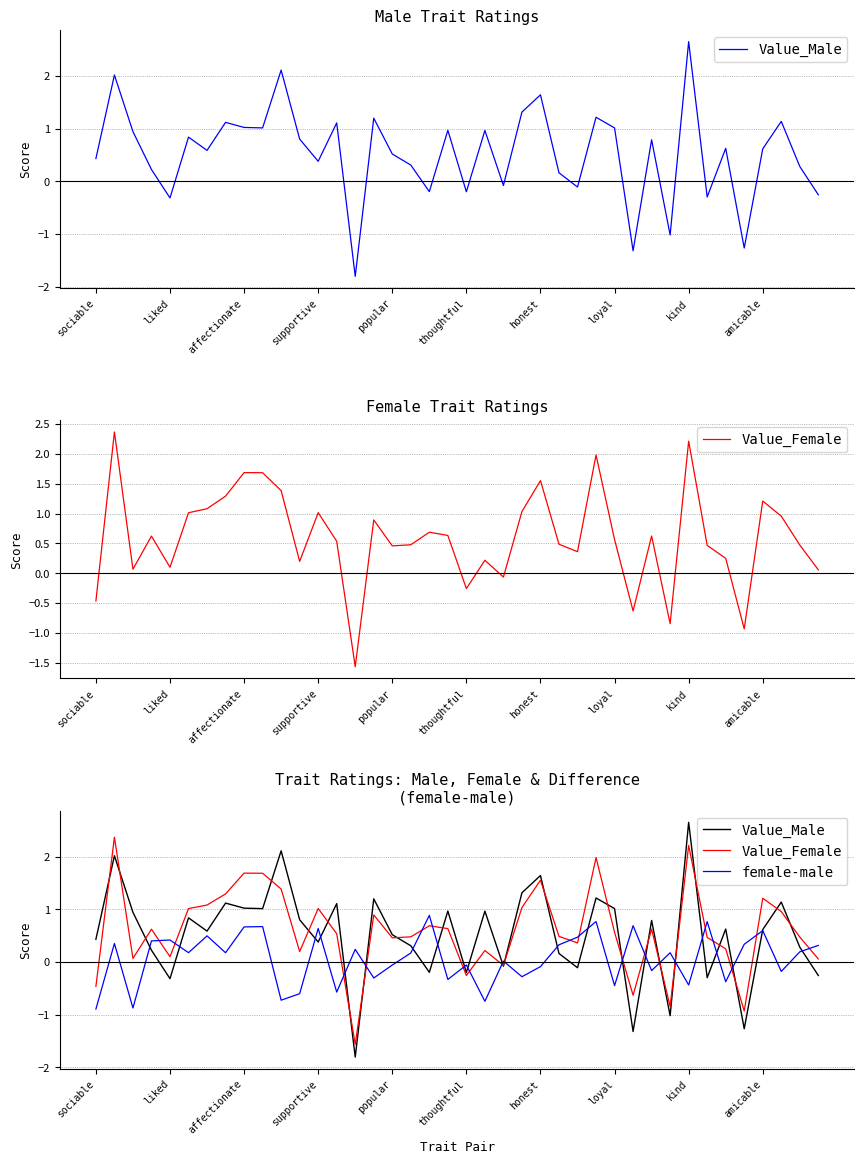

What position from the right is 35?

5